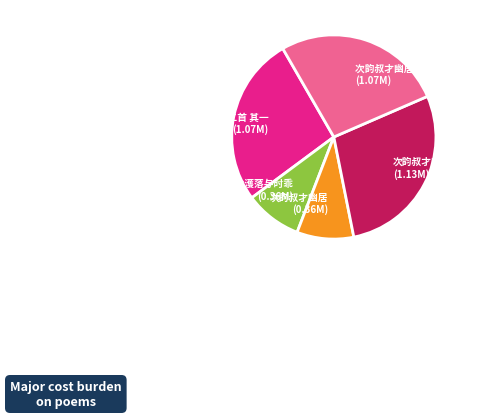

Which slice is the largest?

次韵叔才幽居二首